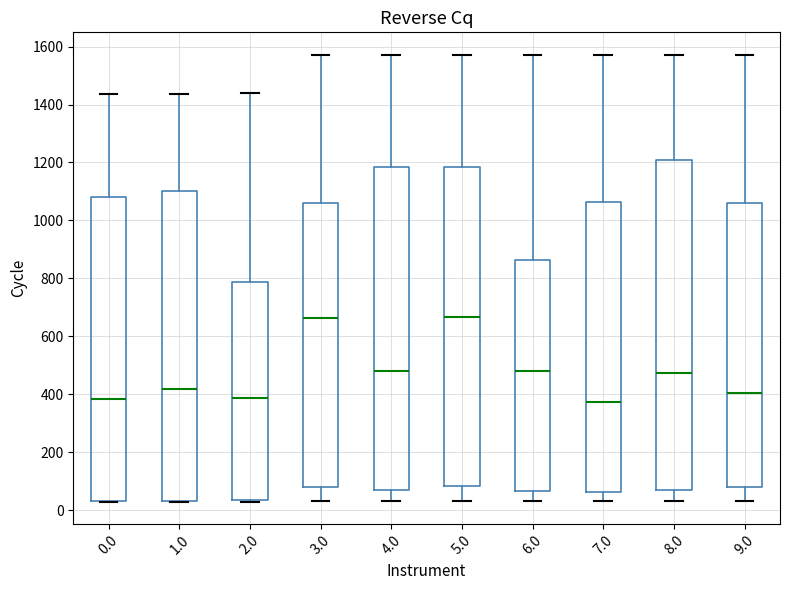

Where is the upper edge of the box at x = 9.0 on the y-axis? The values are not printed on the chart, so give them approximately, as read against the axis.

1060